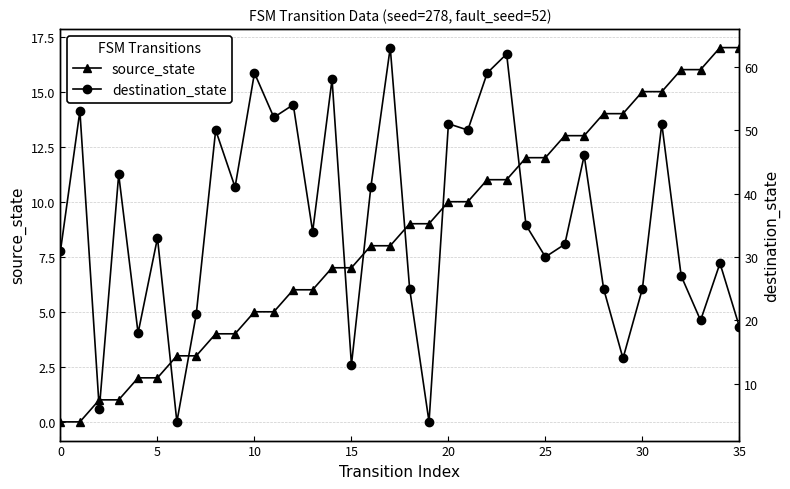

What is the maximum value for source_state?

17